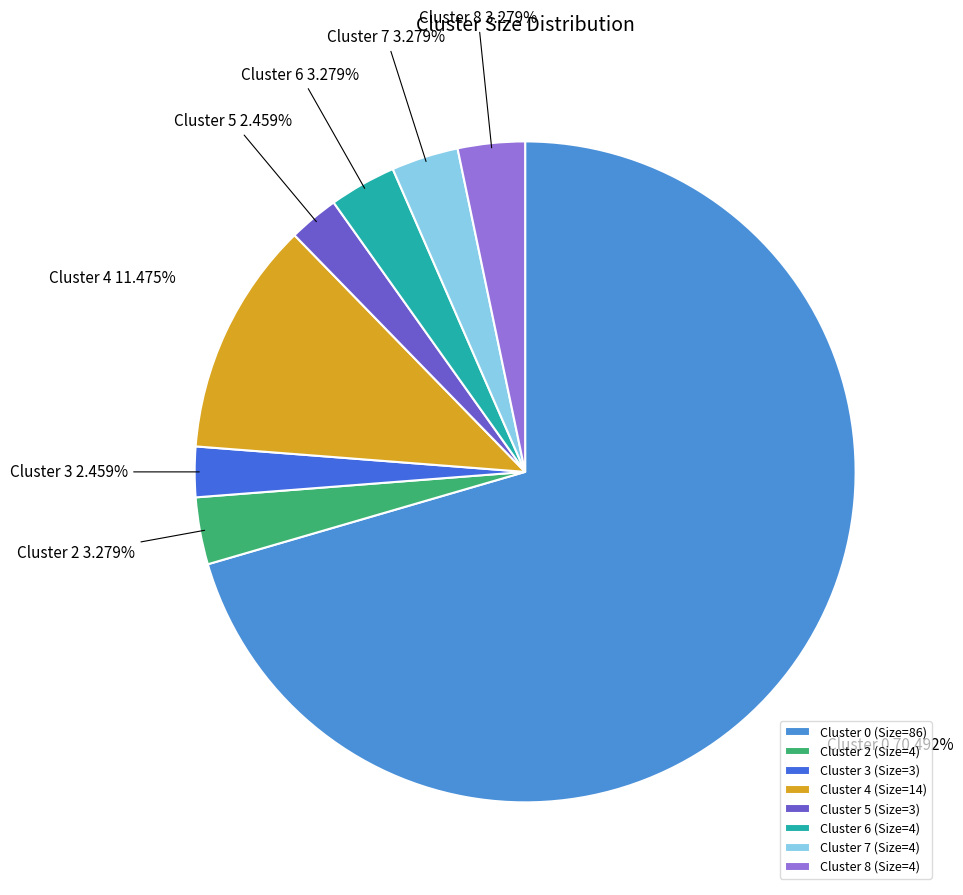

Which category has the biggest portion of the pie?

Cluster 0